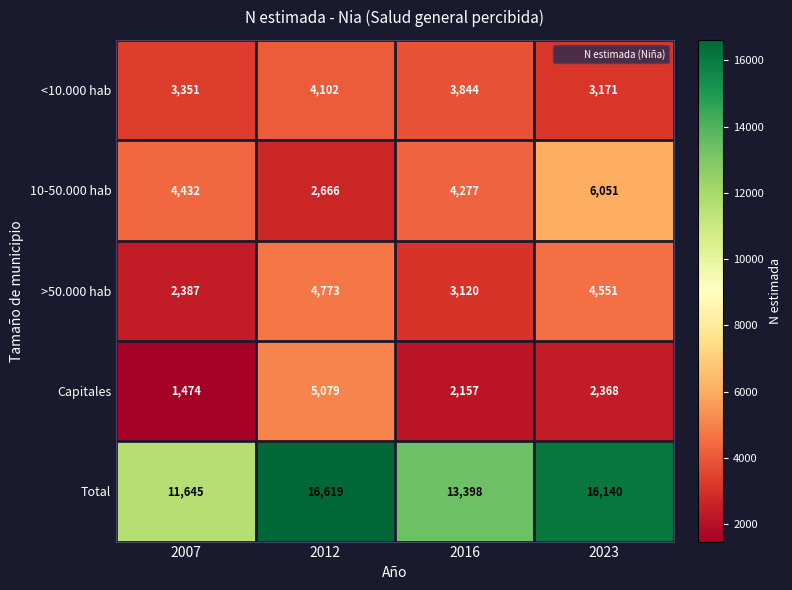

Where does the Total series first go above 16140?

2012